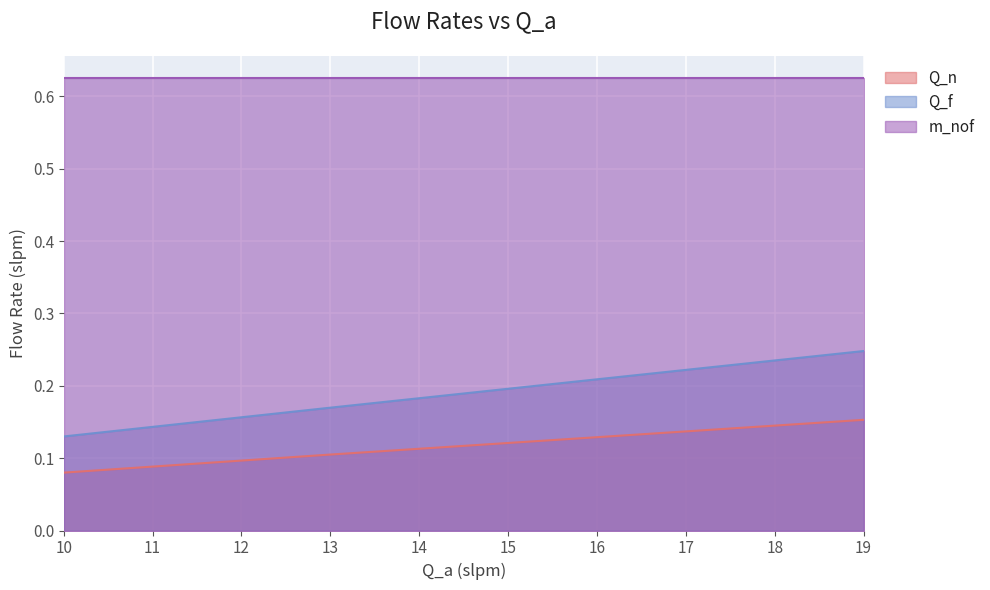

What are all the series names shown in the legend?

Q_n, Q_f, m_nof